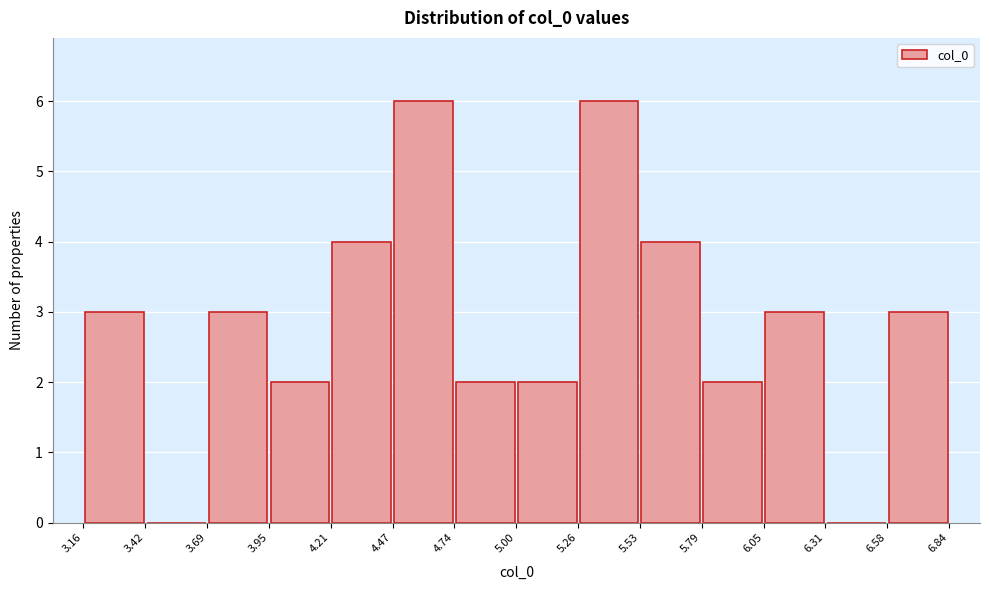

Reading left to right, transcribe this chart: for each bar, give the range it covers on the x-axis and its height. The values are not printed on the chart, so give them approximately, as read against the axis.

3.16 to 3.42: 3
3.42 to 3.69: 0
3.69 to 3.95: 3
3.95 to 4.21: 2
4.21 to 4.47: 4
4.47 to 4.74: 6
4.74 to 5.00: 2
5.00 to 5.26: 2
5.26 to 5.53: 6
5.53 to 5.79: 4
5.79 to 6.05: 2
6.05 to 6.31: 3
6.31 to 6.58: 0
6.58 to 6.84: 3